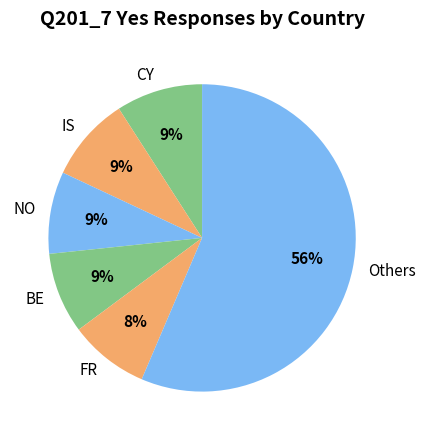

Which slice is the largest?

Others